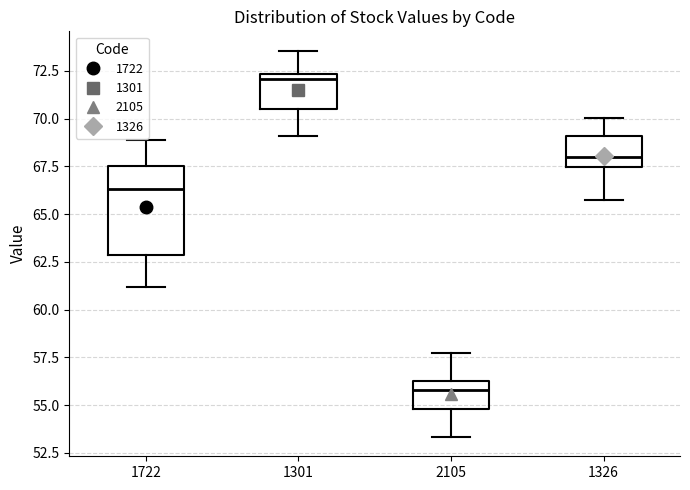

Where is the lower edge of the box at x = 2105 on the y-axis? The values are not printed on the chart, so give them approximately, as read against the axis.

55.0